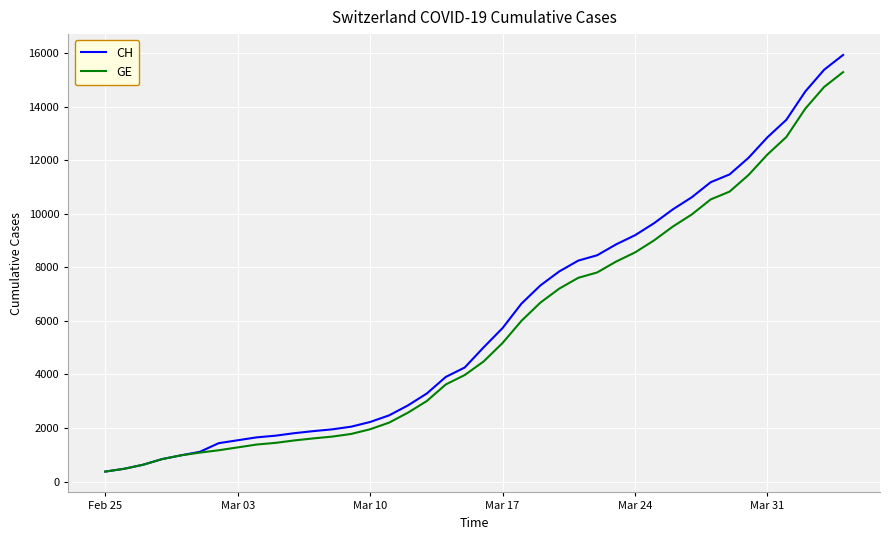

What is the difference between the maximum and minimum values in the GE series?

14909